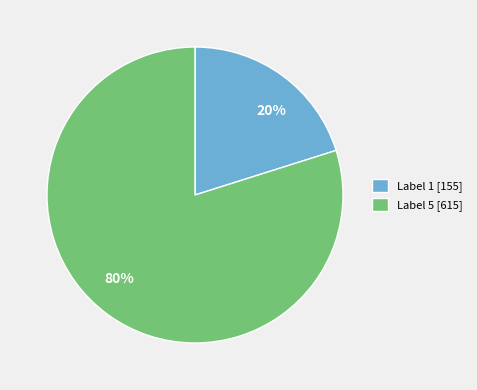

Approximately how many times larger is the value at Label 5 compared to Label 1?

4.0